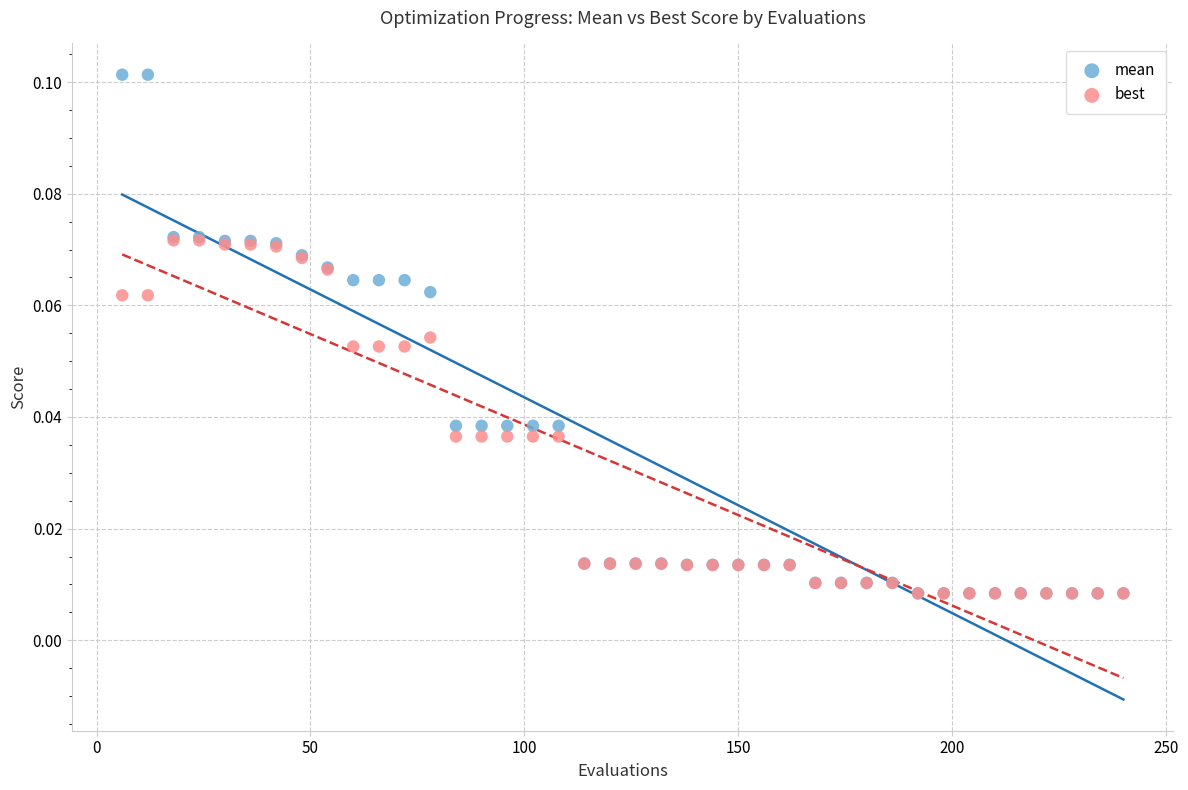

What are all the series names shown in the legend?

mean, best